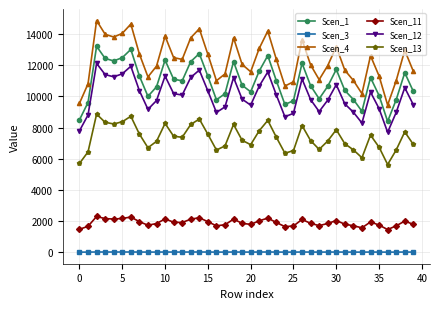

What is the maximum value for Scen_13?

8860.0